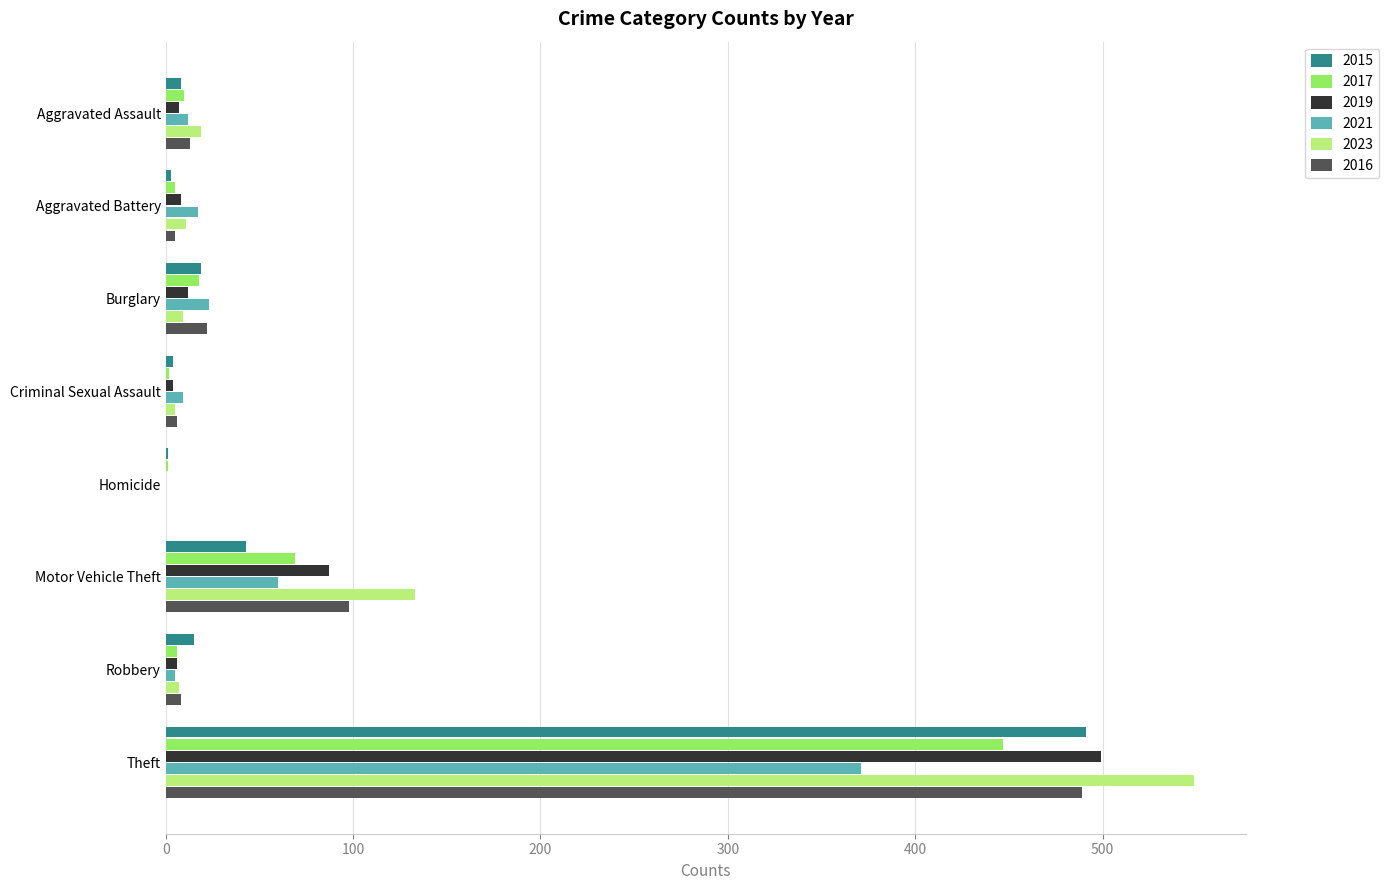

True or false: 2023 has a value of -217 at Homicide.

False